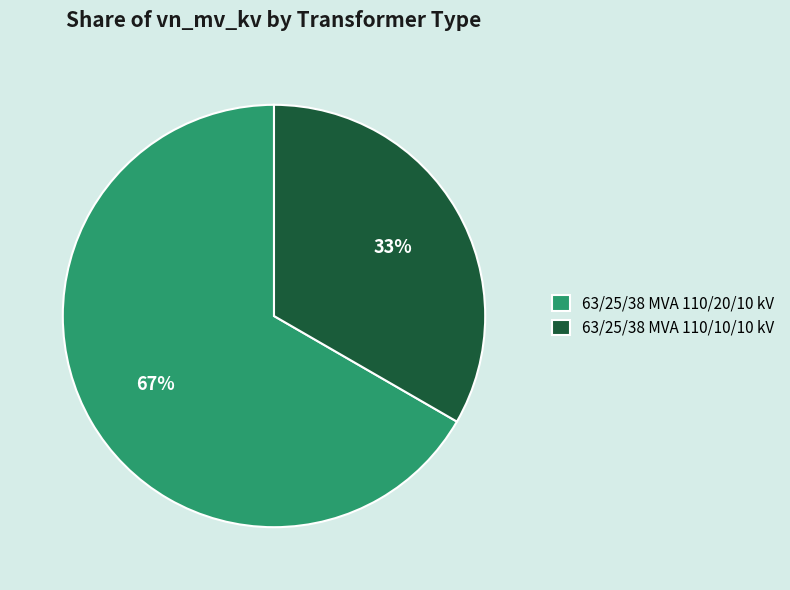

Rank the categories by value from highest to lowest.

63/25/38 MVA 110/20/10 kV, 63/25/38 MVA 110/10/10 kV